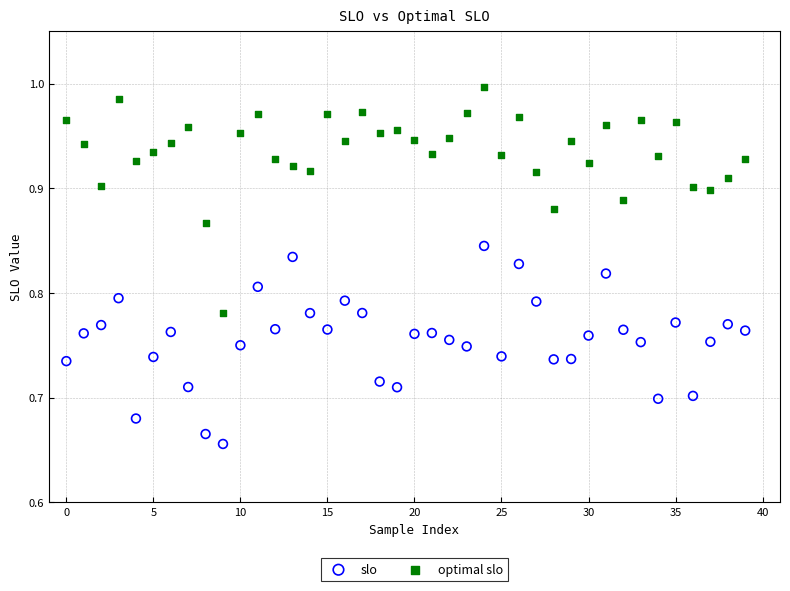

What are all the series names shown in the legend?

slo, optimal slo